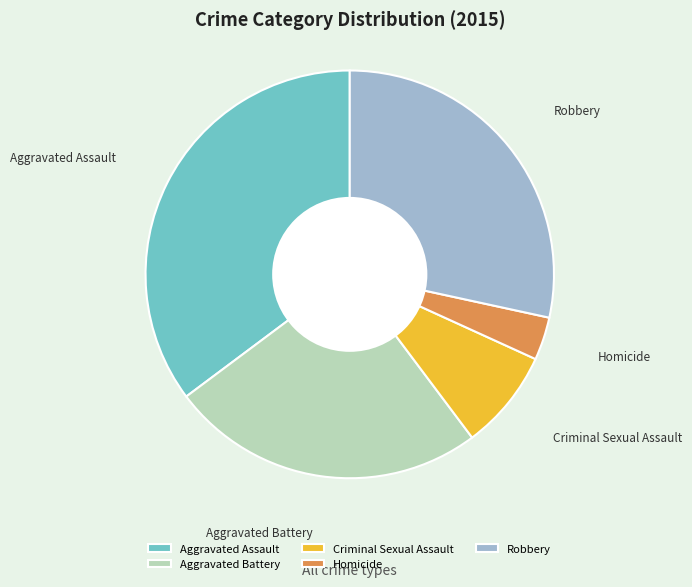

Rank the categories by value from lowest to highest.

Homicide, Criminal Sexual Assault, Aggravated Battery, Robbery, Aggravated Assault